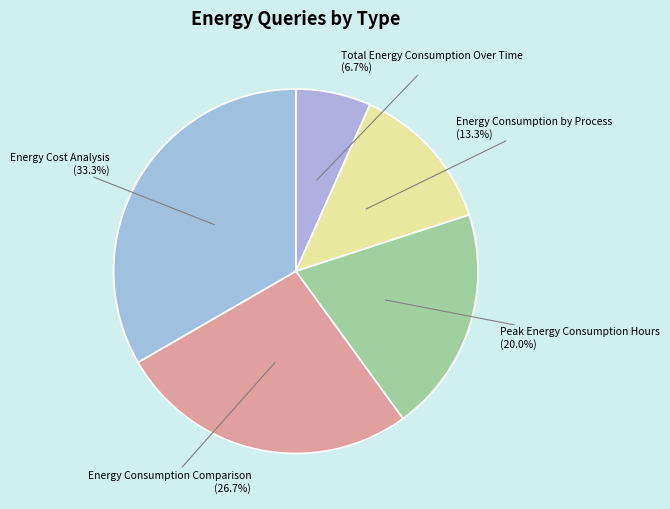

What percentage is the Peak Energy Consumption Hours slice, to the nearest percent?

20%